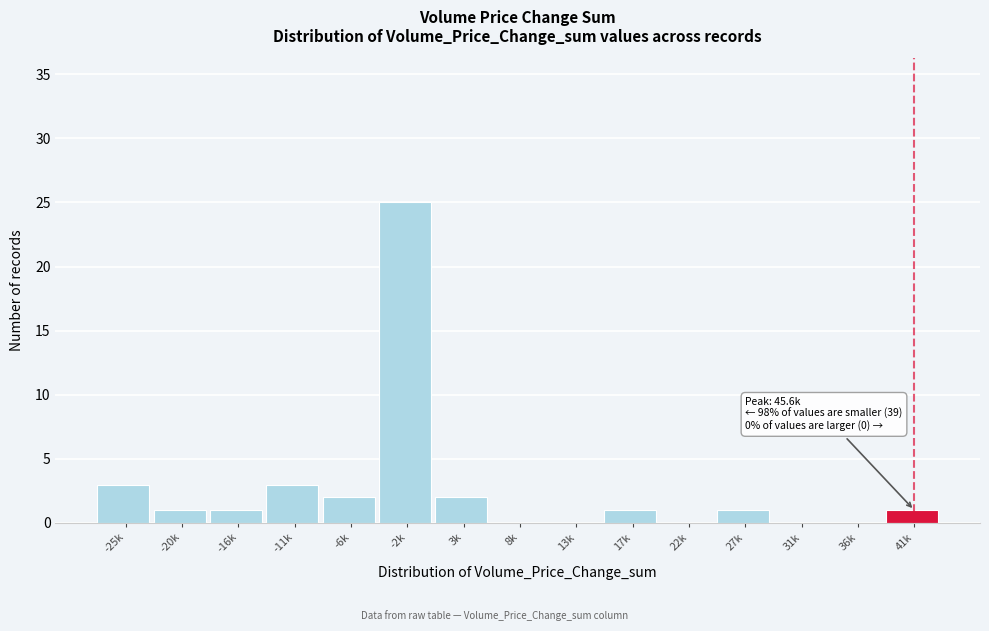

Reading left to right, list all the values displayed in this chart.

-25k=3	-20k=1	-16k=1	-11k=3	-6k=2	-2k=25	3k=2	8k=0	13k=0	17k=1	22k=0	27k=1	31k=0	36k=0	41k=1